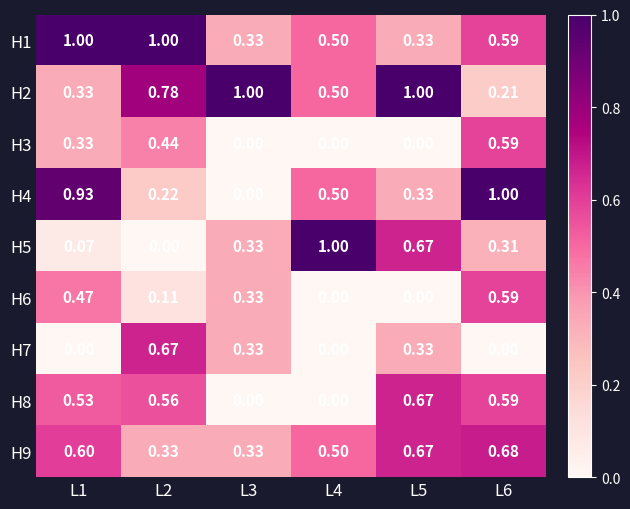

How many distinct data groups are displayed?

9